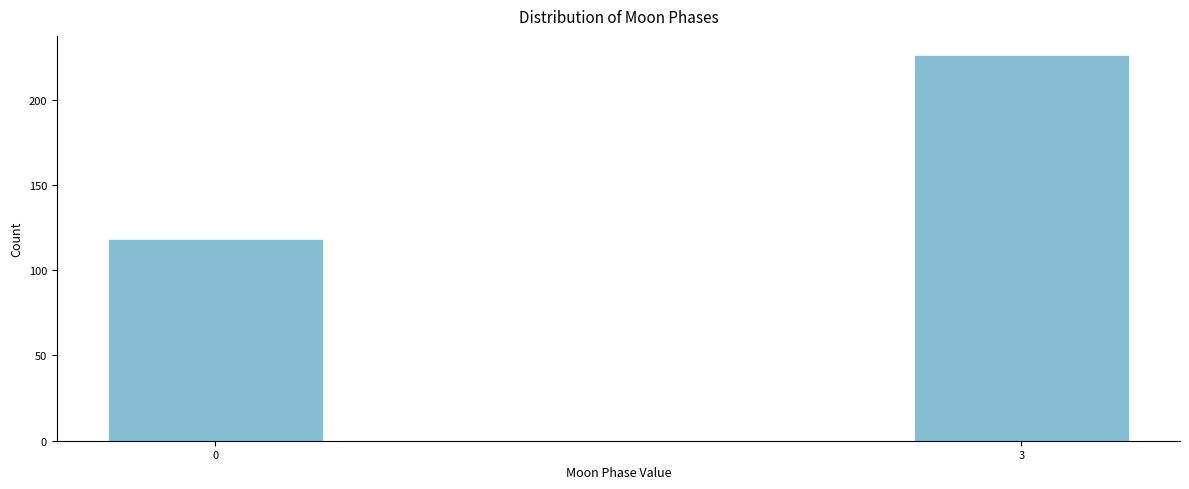

Reading left to right, extract all data points from this chart.

0=118	3=226